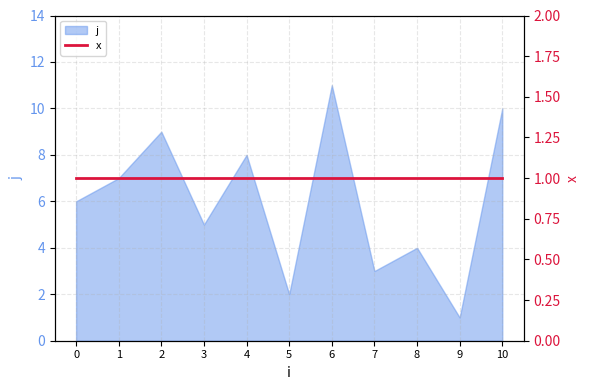

How many data points are less than 6?

5